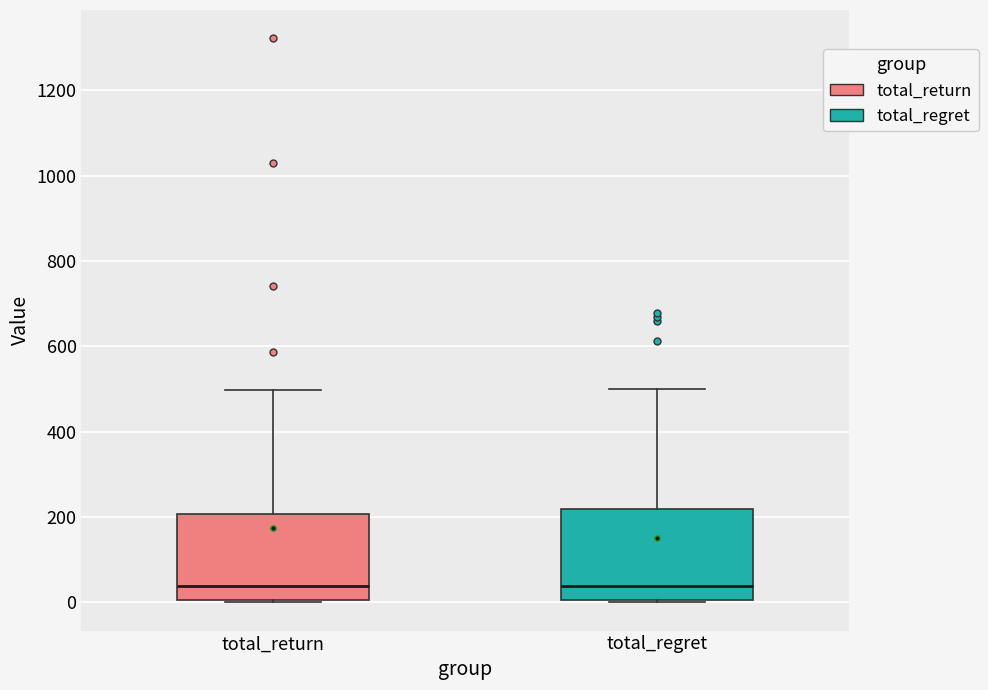

Reading left to right, transcribe this box plot: for each box, give where its median line is, the range the box spans, and where its two whiskers end, as read against the y-axis. The values are not printed on the chart, so give them approximately, as read against the axis.

total_return: median 40, box 0 to 200, whiskers 0 to 500
total_regret: median 40, box 0 to 220, whiskers 0 to 500